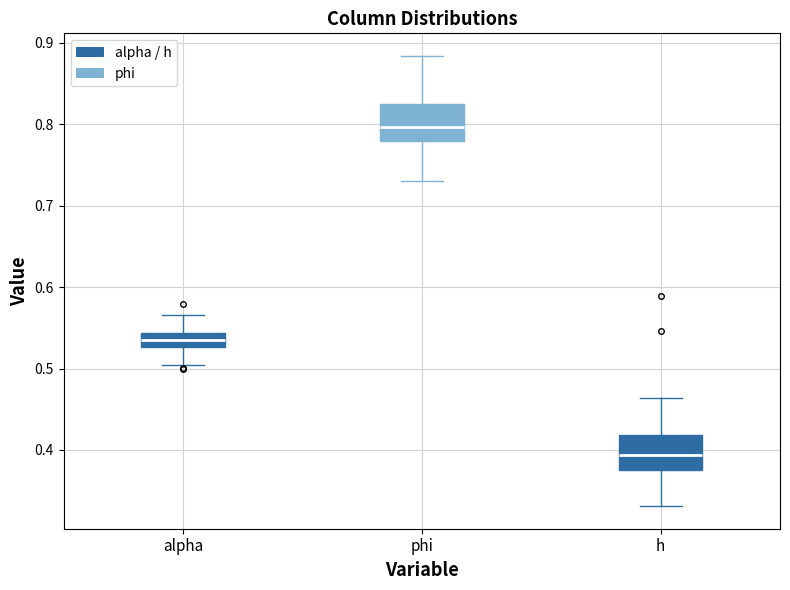

Where is the lower edge of the box for phi on the y-axis? The values are not printed on the chart, so give them approximately, as read against the axis.

0.78